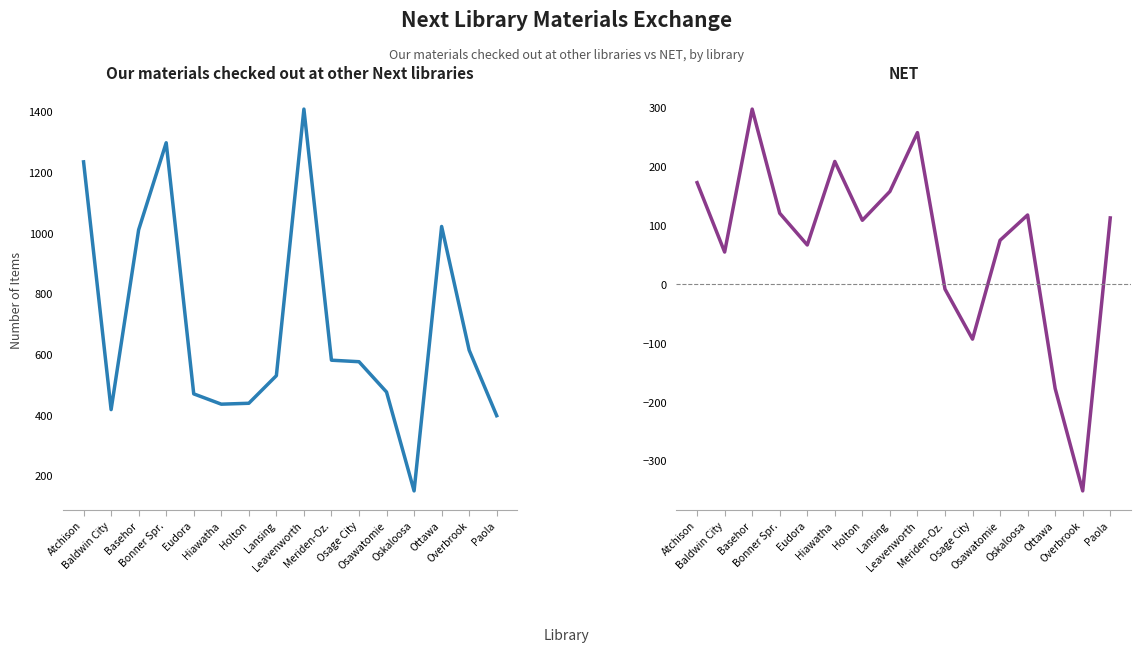

At which category is the sum across all series the highest?

Leavenworth